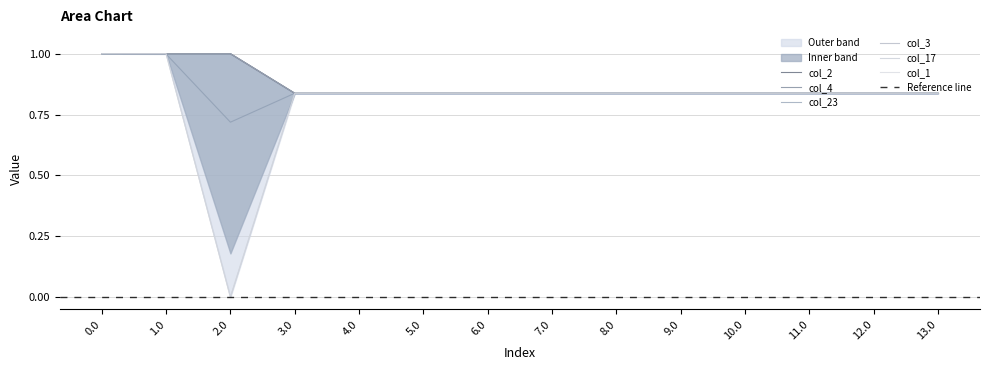

Which series ends up on top after the final intersection of col_2 and col_1?

col_2